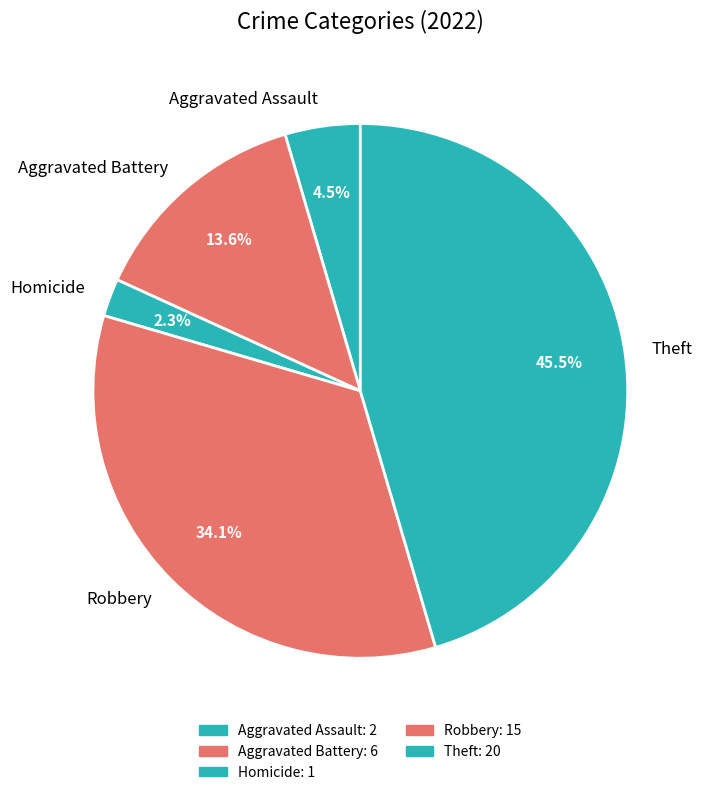

Which category has the smallest portion of the pie?

Homicide